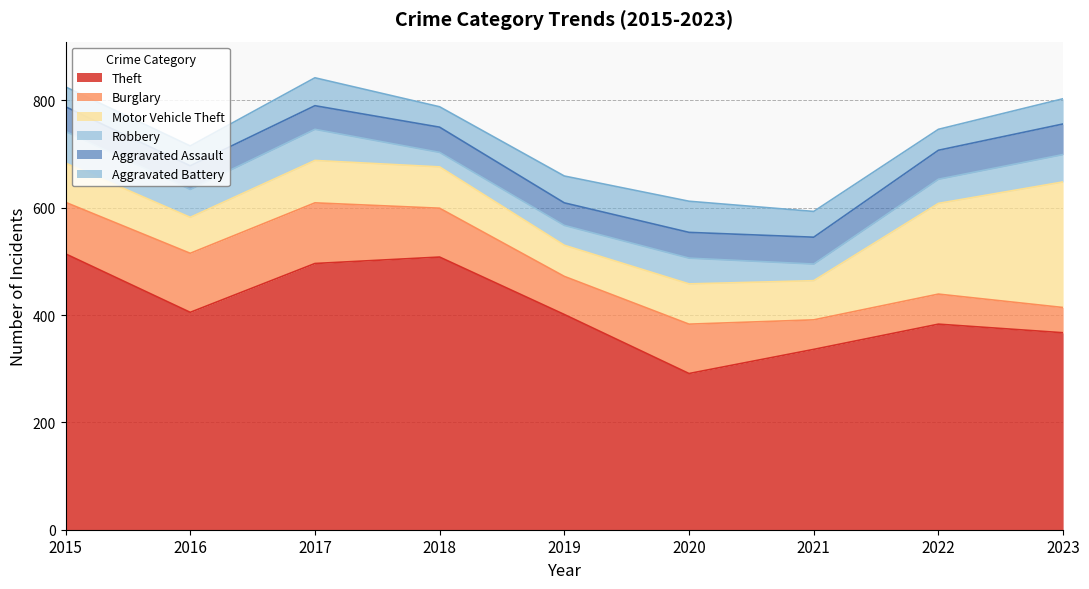

What is the total value across all series at 2017?

842